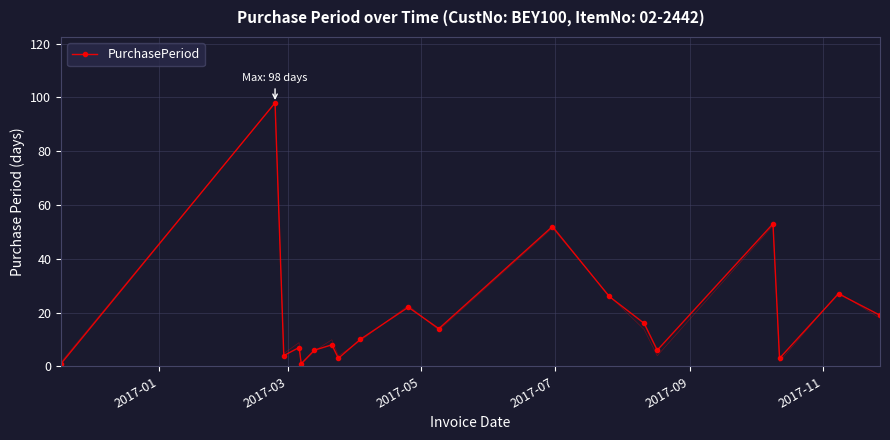

True or false: there are more than 0 points higher than both neighbors.

True